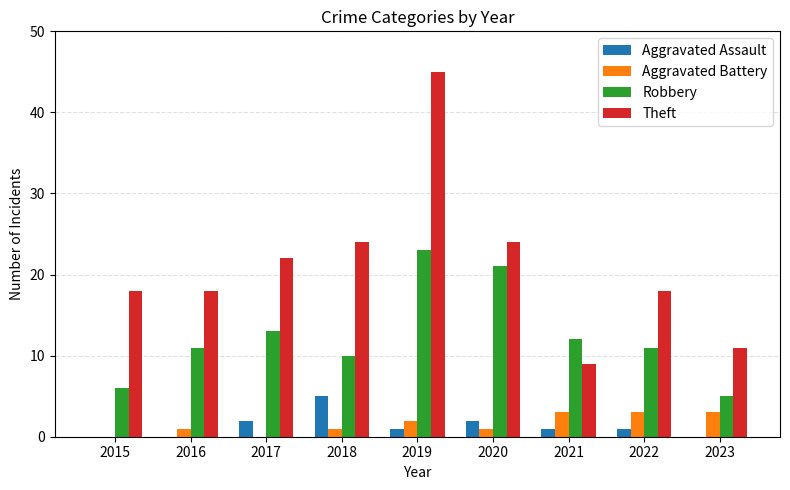

Between 2015 and 2018, which series saw the biggest shift?

Theft